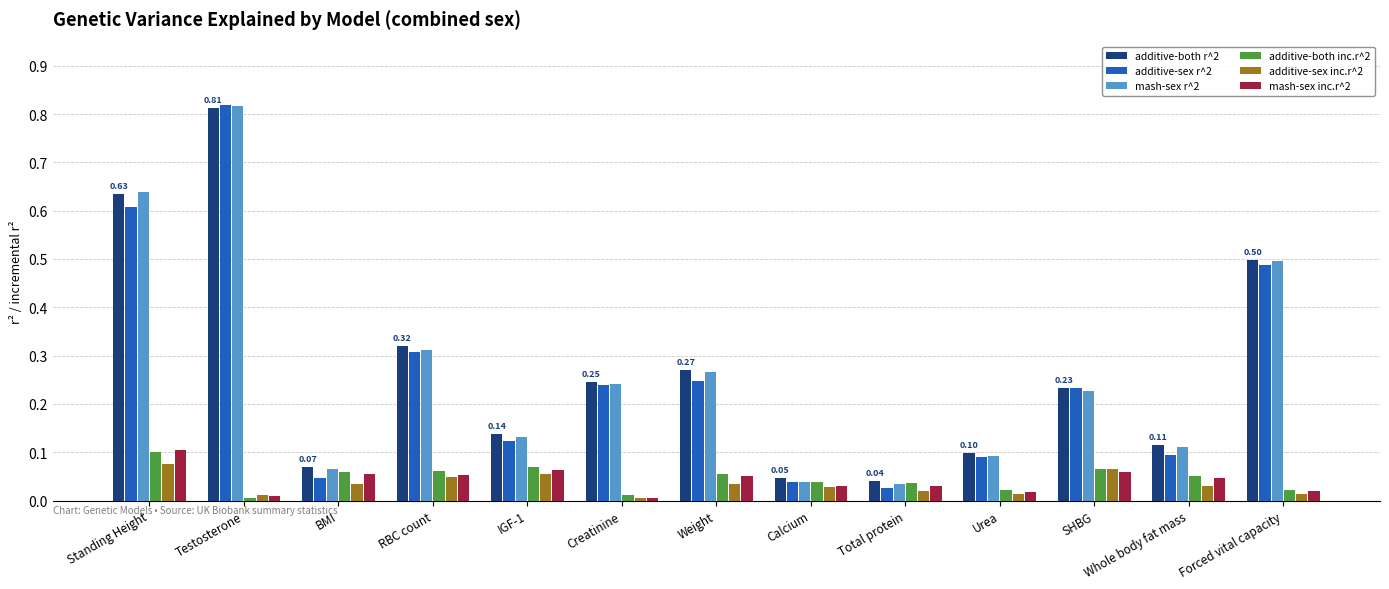

What is the sum of all mash-sex r^2 values?

3.5